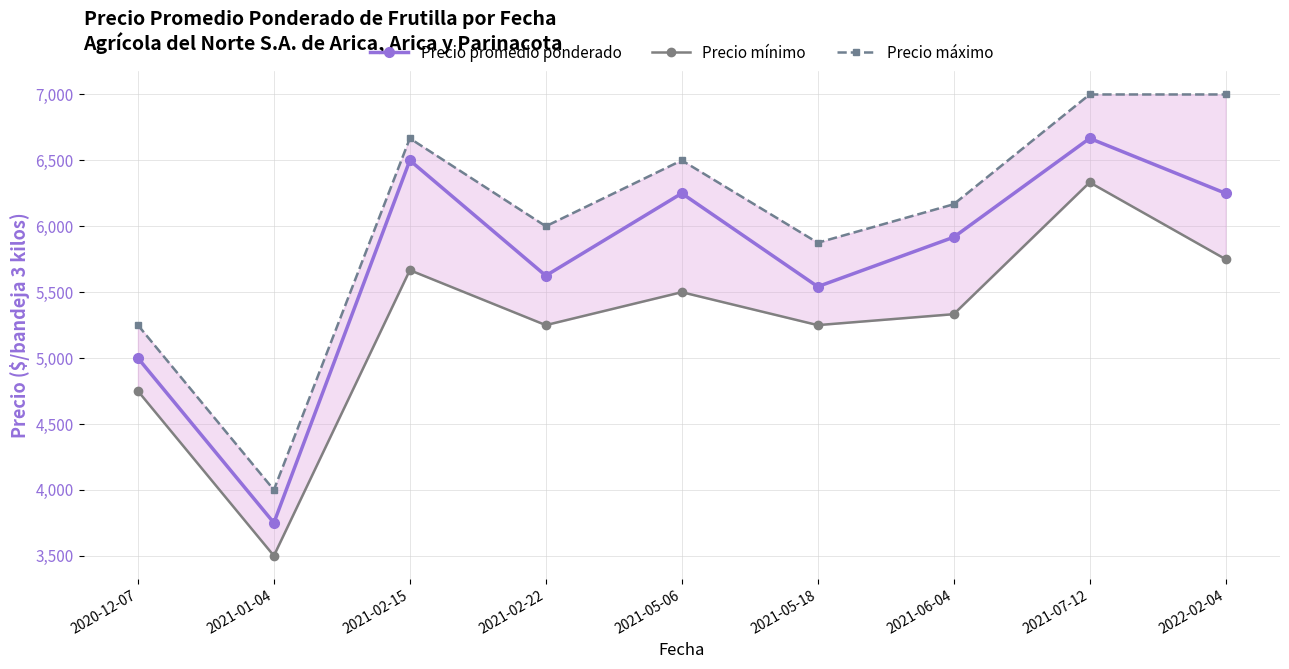

Which series has the largest total across all categories?

Precio máximo